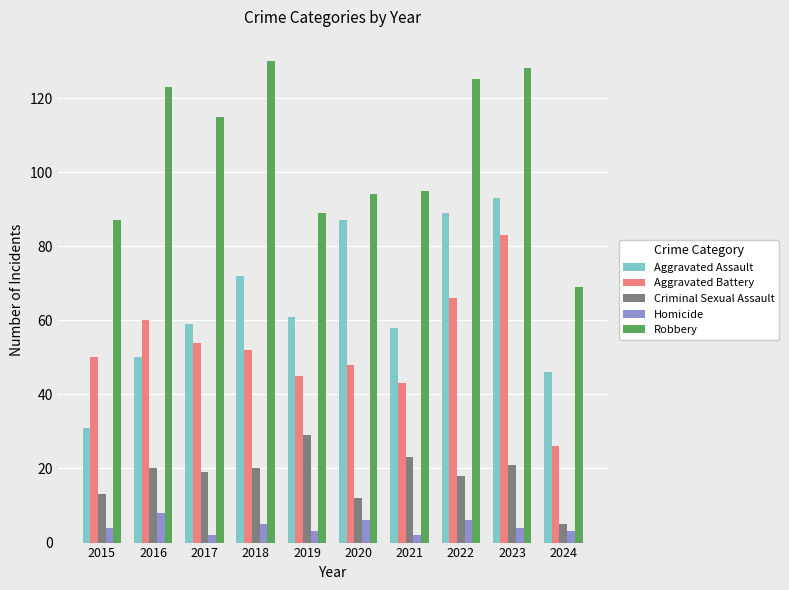

Rank the series at 2022 from highest to lowest value.

Robbery, Aggravated Assault, Aggravated Battery, Criminal Sexual Assault, Homicide